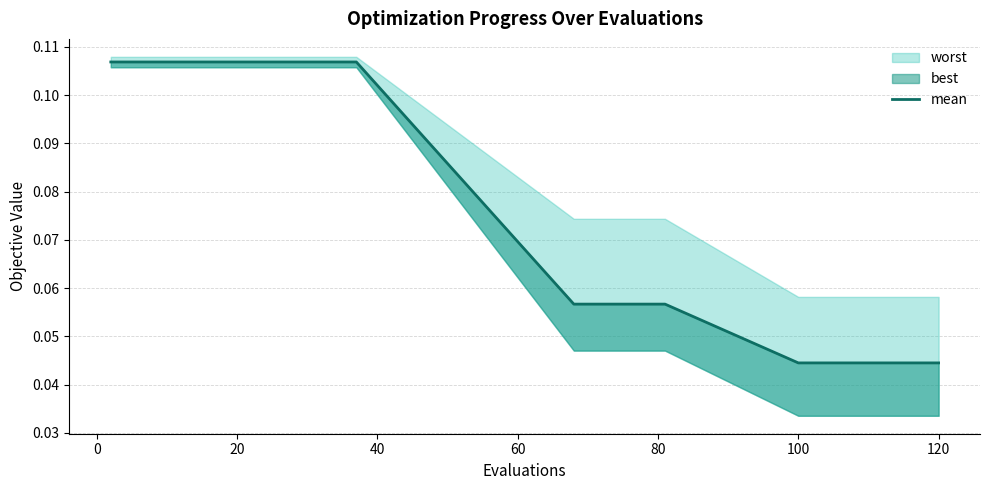

Which has a higher value, 40 or 27?

40